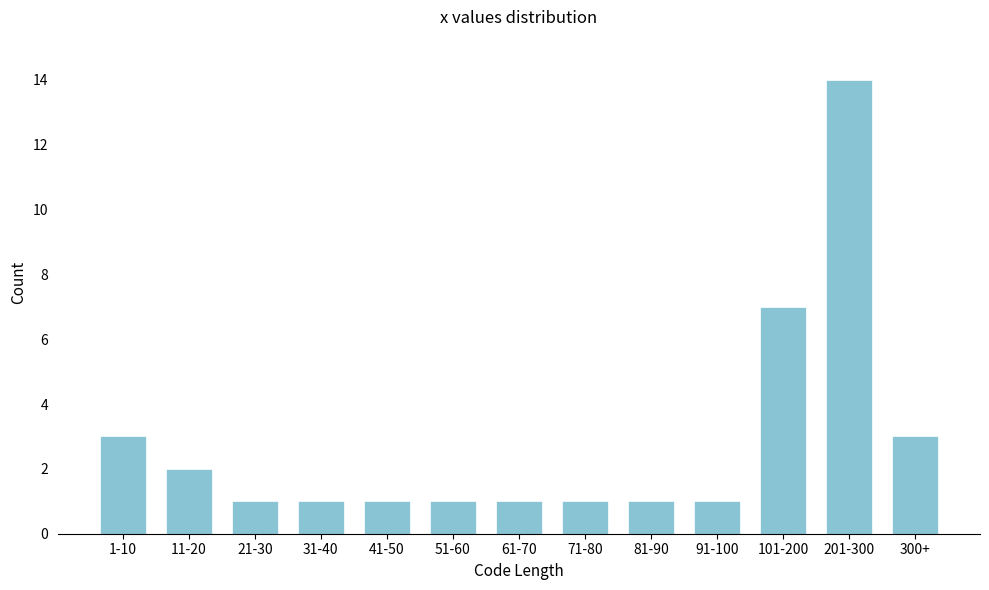

Reading left to right, list all the values displayed in this chart.

1-10=3	11-20=2	21-30=1	31-40=1	41-50=1	51-60=1	61-70=1	71-80=1	81-90=1	91-100=1	101-200=7	201-300=14	300+=3